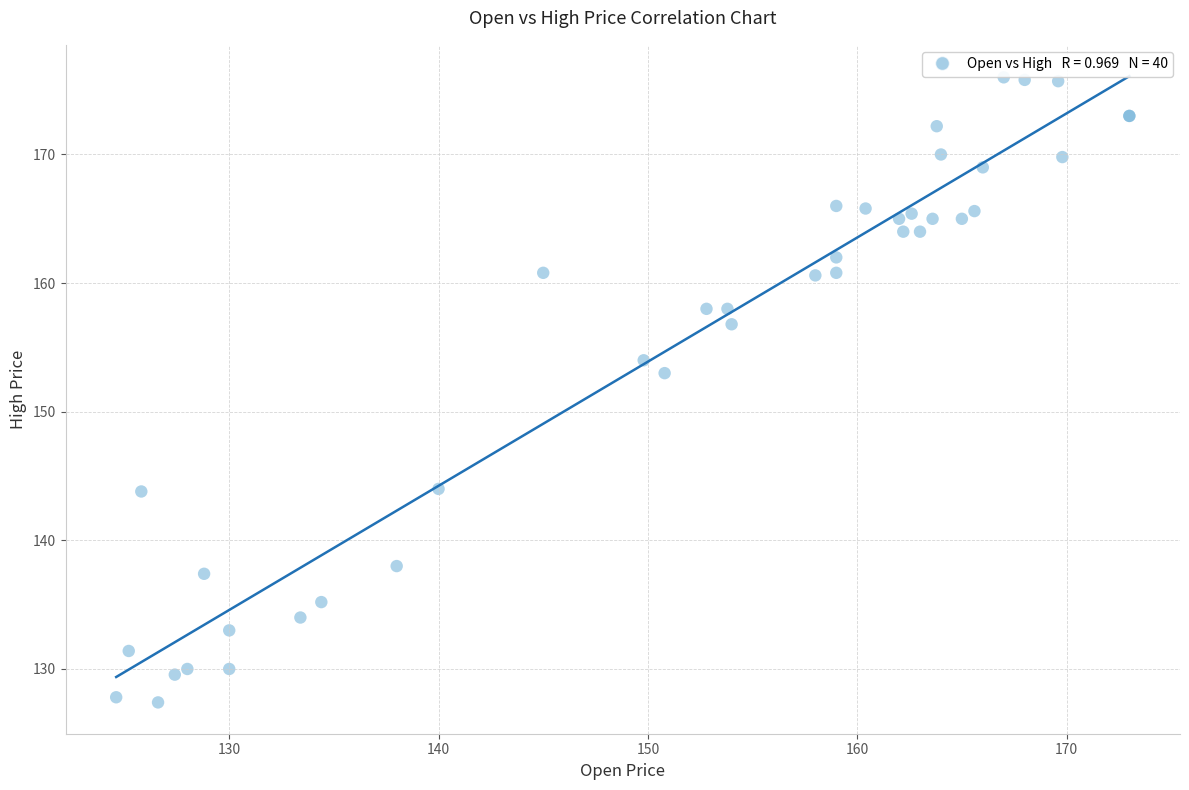

What Y value in the scatter plot is closest to 151?

153.0